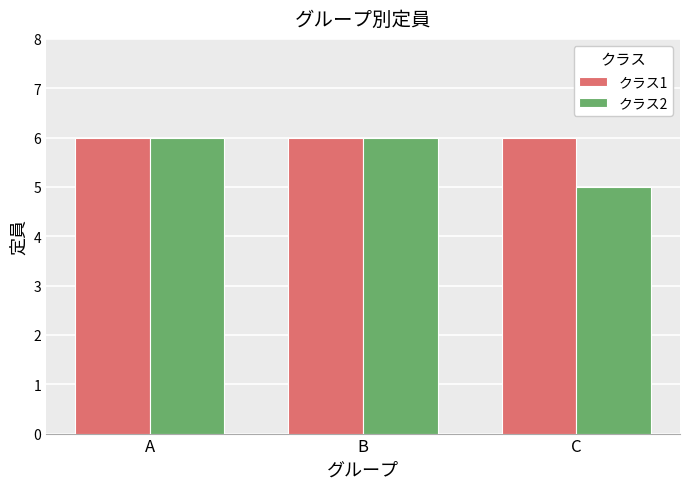

What is the approximate value of クラス2 at A?

6